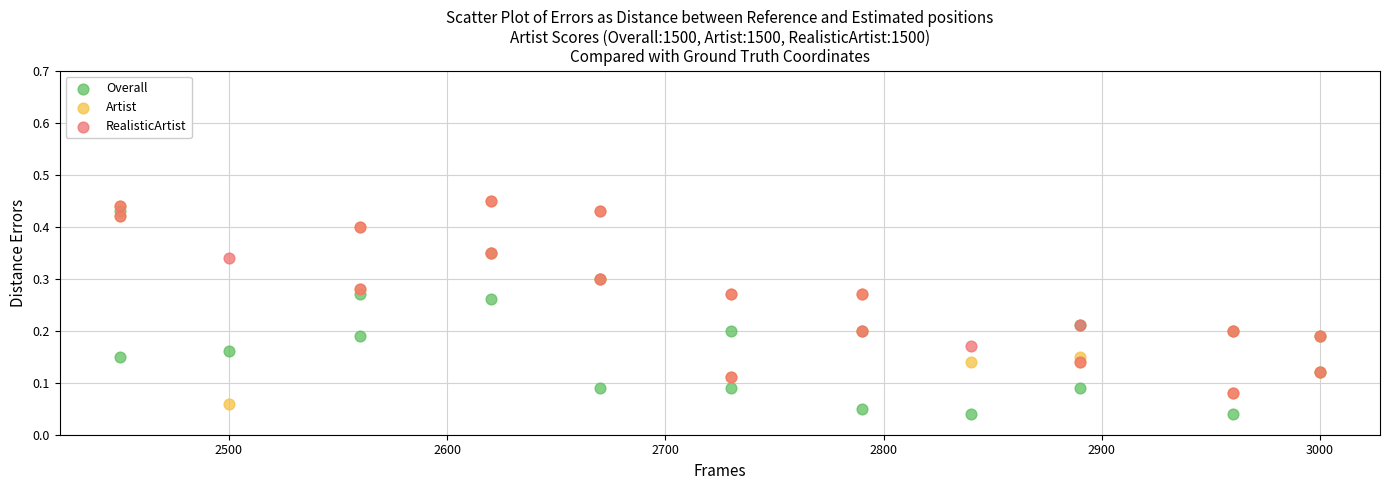

What are all the series names shown in the legend?

Overall, Artist, RealisticArtist